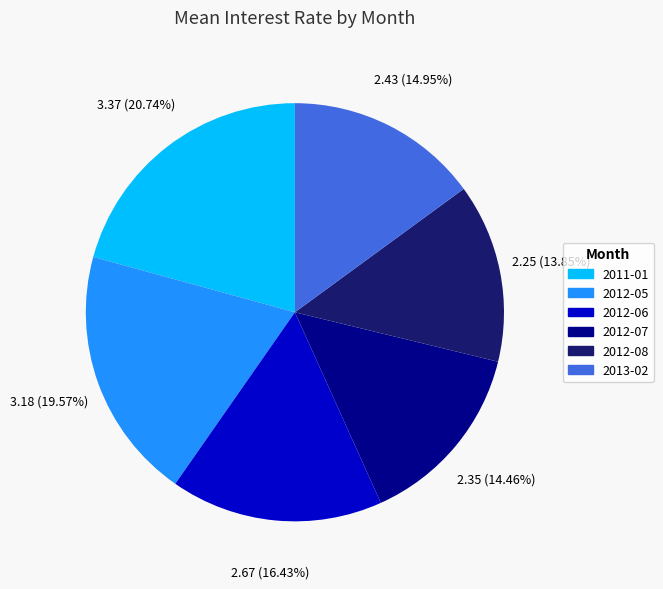

What percentage is NOT represented by 2012-07?

85.5%